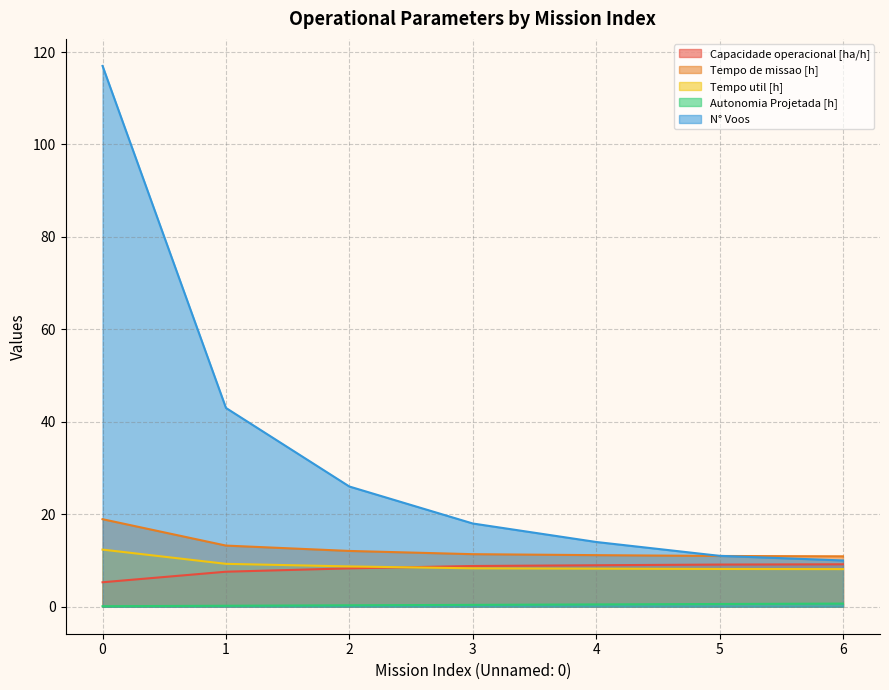

True or false: Capacidade operacional [ha/h] and Tempo util [h] cross at least once.

True